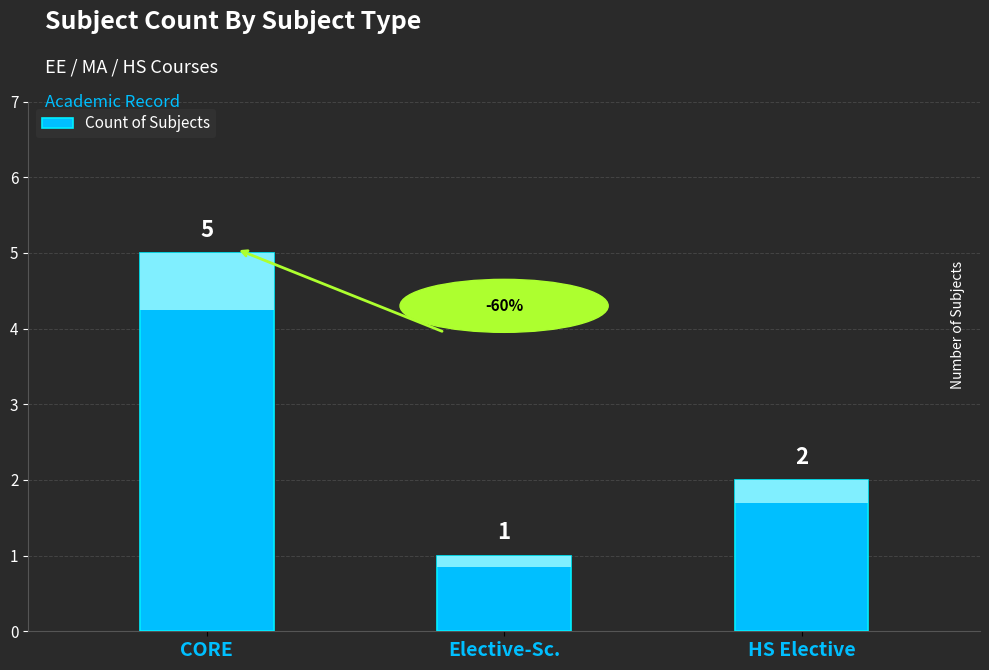

What position from the left is HS Elective?

3